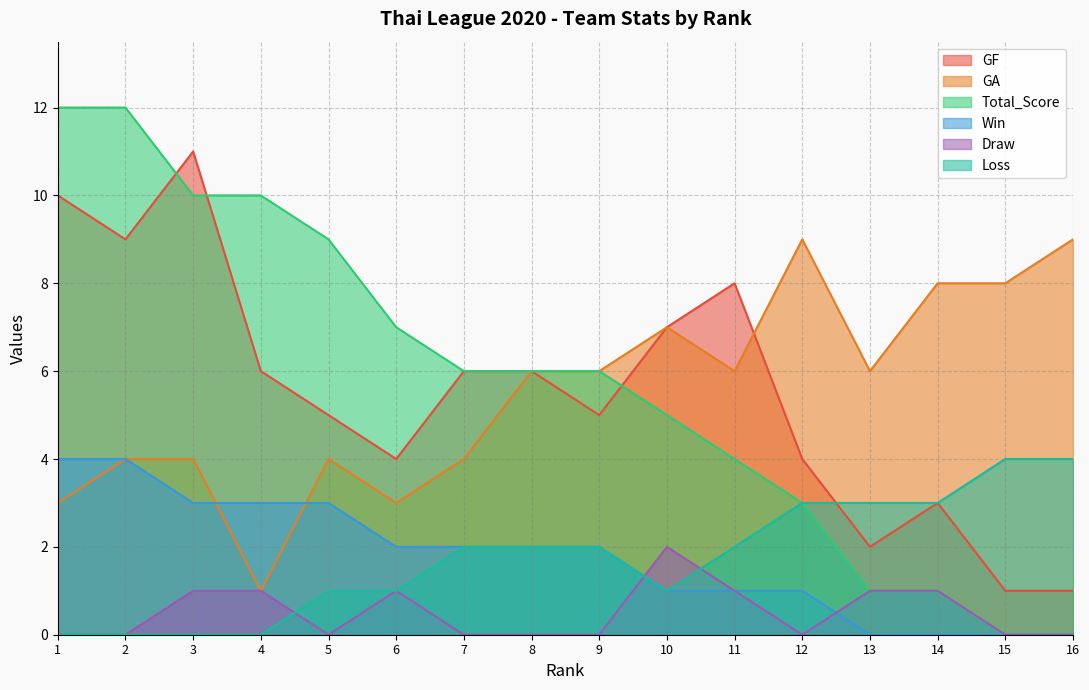

Reading left to right, list all the values displayed in this chart.

GF: 1=10	2=9	3=11	4=6	5=5	6=4	7=6	8=6	9=5	10=7	11=8	12=4	13=2	14=3	15=1	16=1
GA: 1=3	2=4	3=4	4=1	5=4	6=3	7=4	8=6	9=6	10=7	11=6	12=9	13=6	14=8	15=8	16=9
Total_Score: 1=12	2=12	3=10	4=10	5=9	6=7	7=6	8=6	9=6	10=5	11=4	12=3	13=1	14=1	15=0	16=0
Win: 1=4	2=4	3=3	4=3	5=3	6=2	7=2	8=2	9=2	10=1	11=1	12=1	13=0	14=0	15=0	16=0
Draw: 1=0	2=0	3=1	4=1	5=0	6=1	7=0	8=0	9=0	10=2	11=1	12=0	13=1	14=1	15=0	16=0
Loss: 1=0	2=0	3=0	4=0	5=1	6=1	7=2	8=2	9=2	10=1	11=2	12=3	13=3	14=3	15=4	16=4